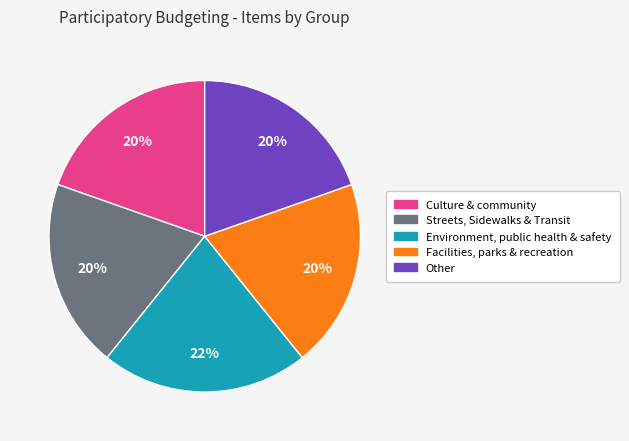

Is Facilities, parks & recreation the majority of the pie?

No